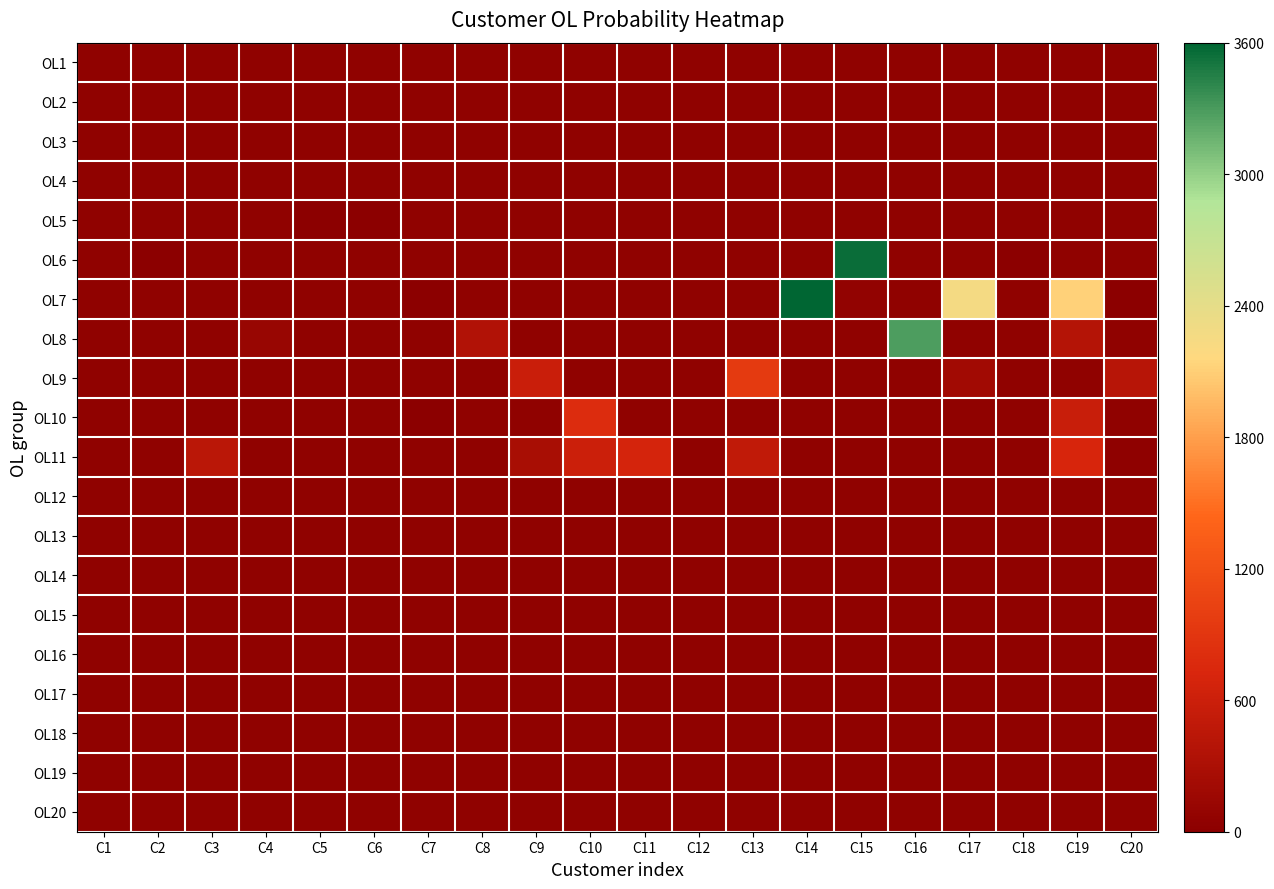

What is the greatest value displayed?

3600.0